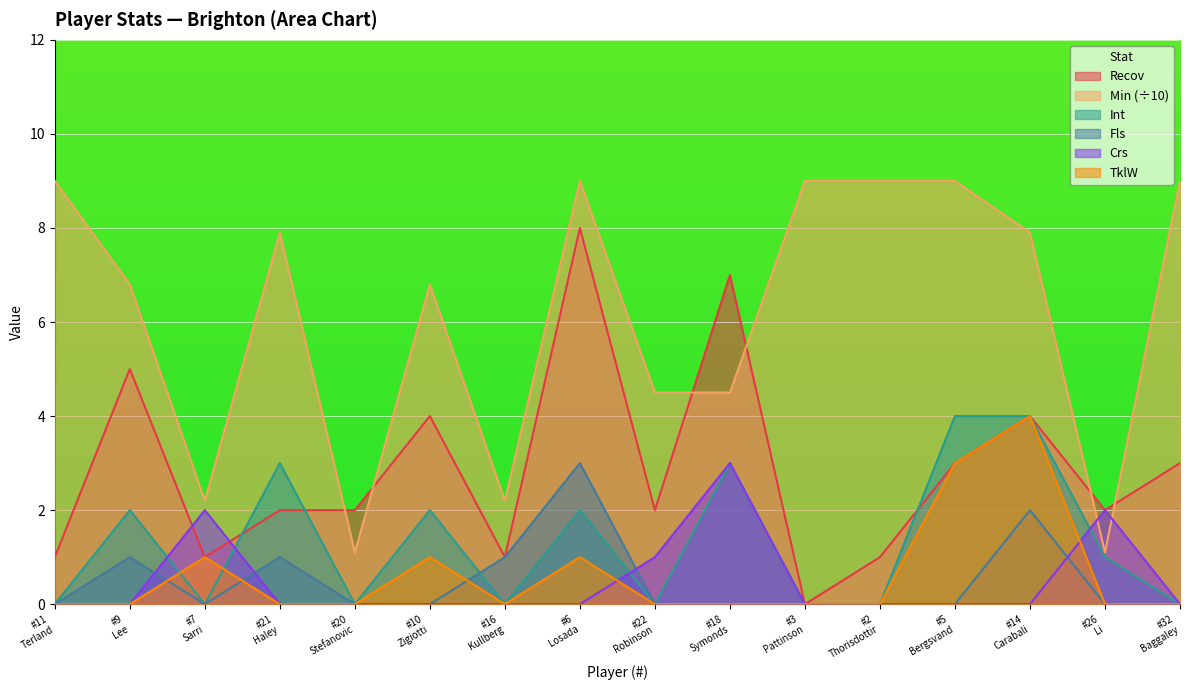

True or false: TklW and Min (÷10) cross at least once.

False